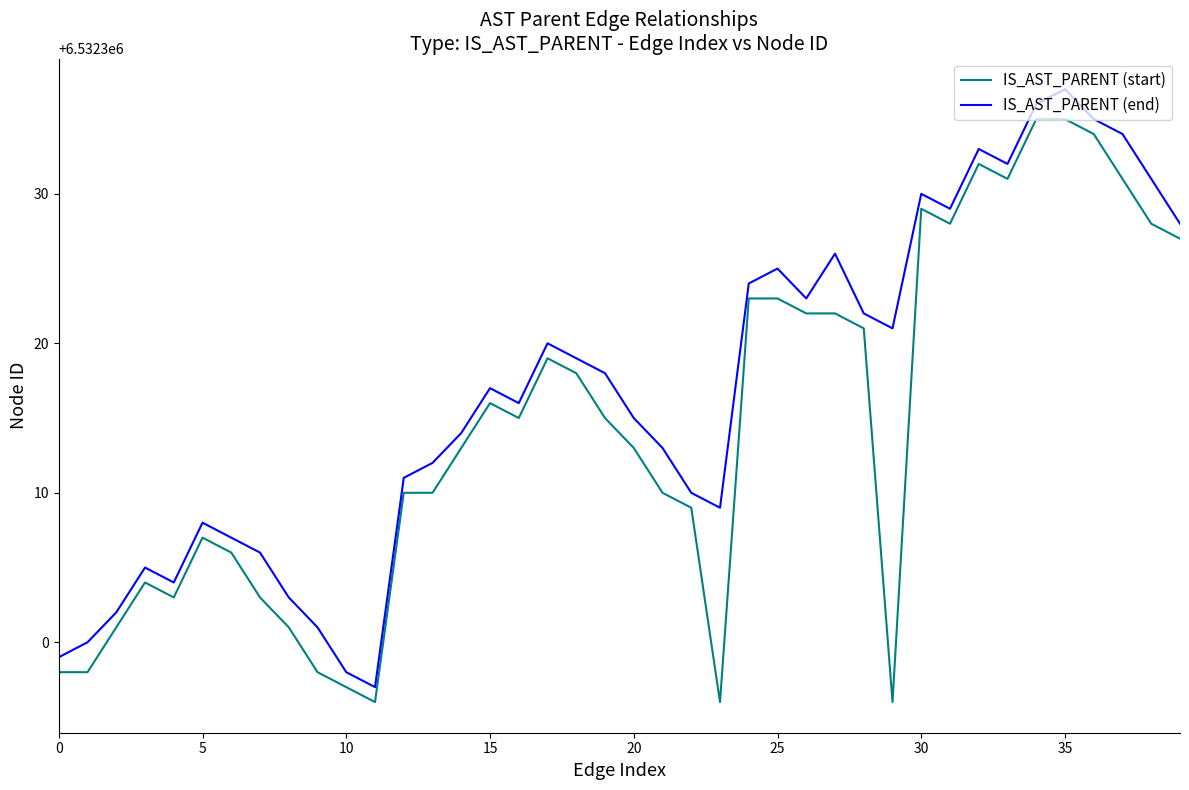

What is the difference between the maximum and minimum values in the IS_AST_PARENT (end) series?

40